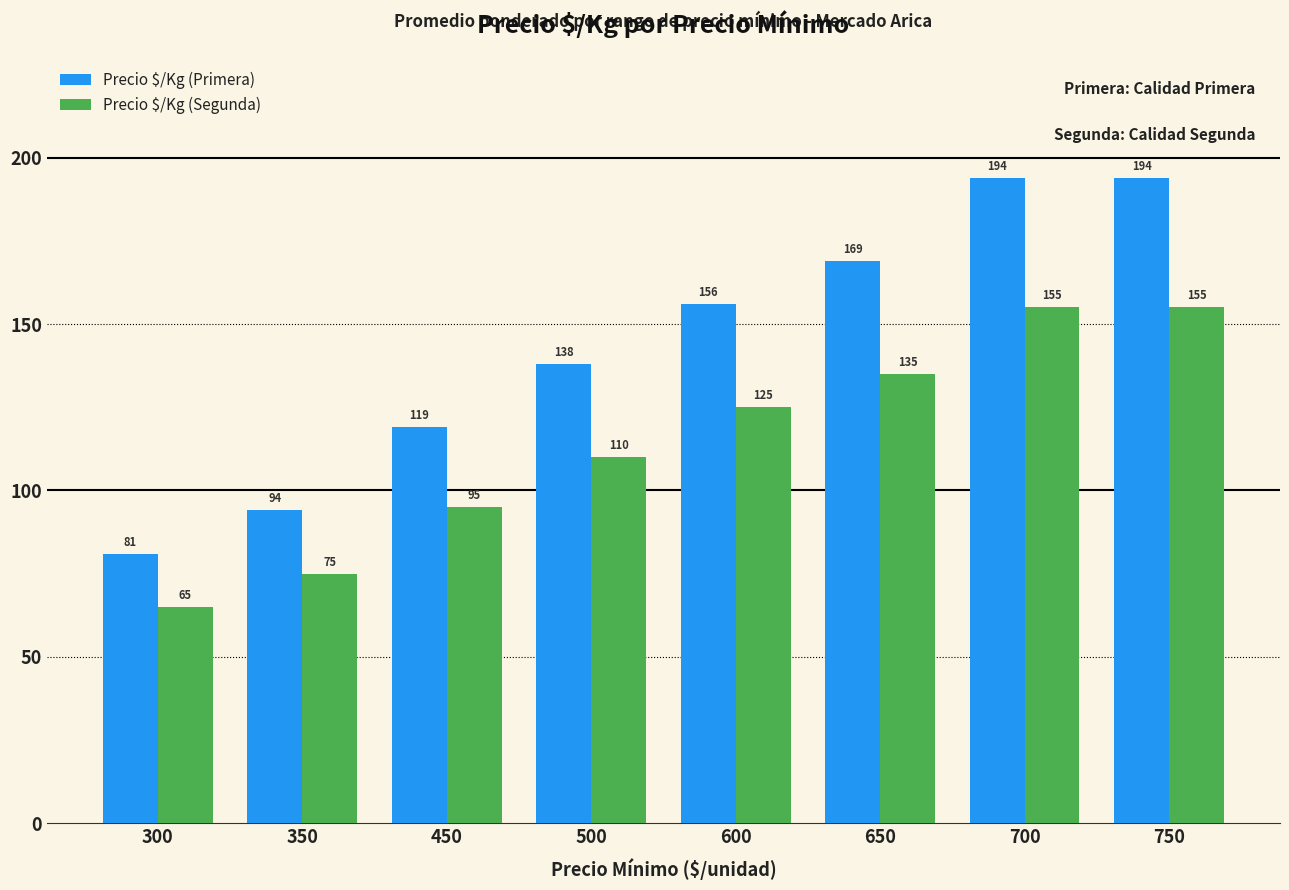

Between 350 and 450, which series saw the biggest shift?

Precio $/Kg (Primera)